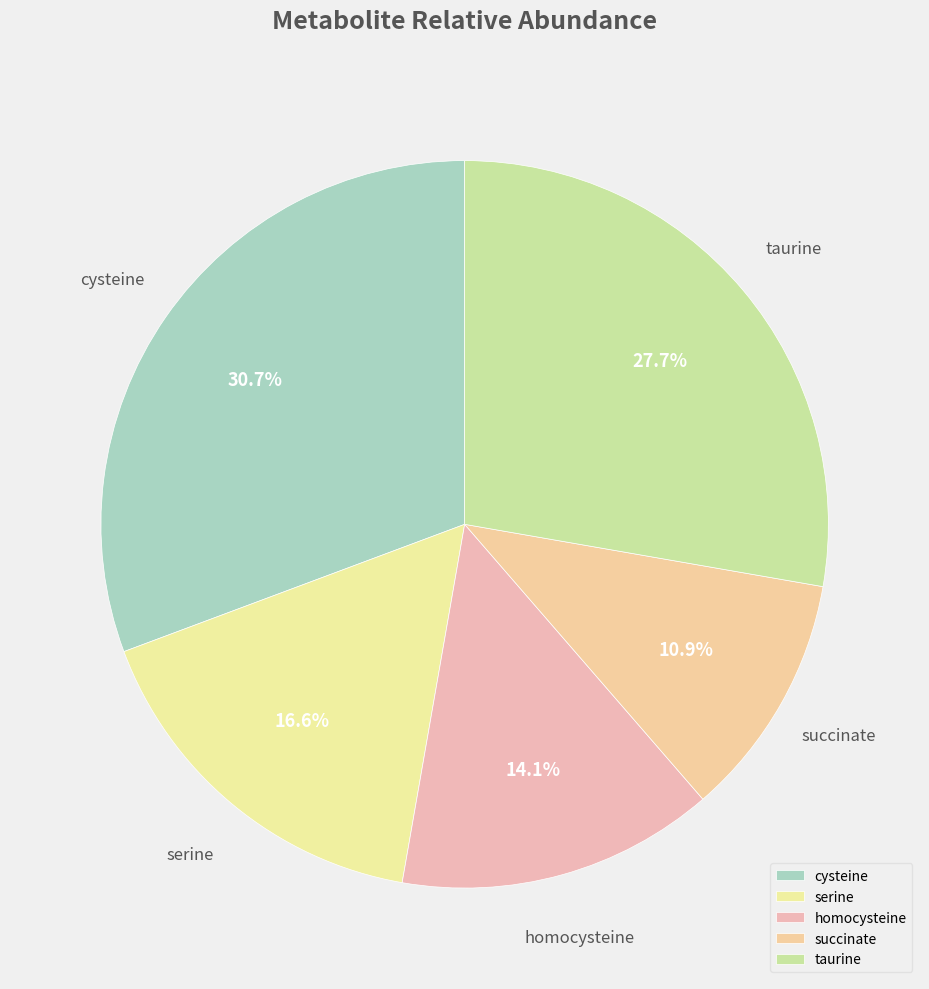

Which has a higher value, succinate or cysteine?

cysteine